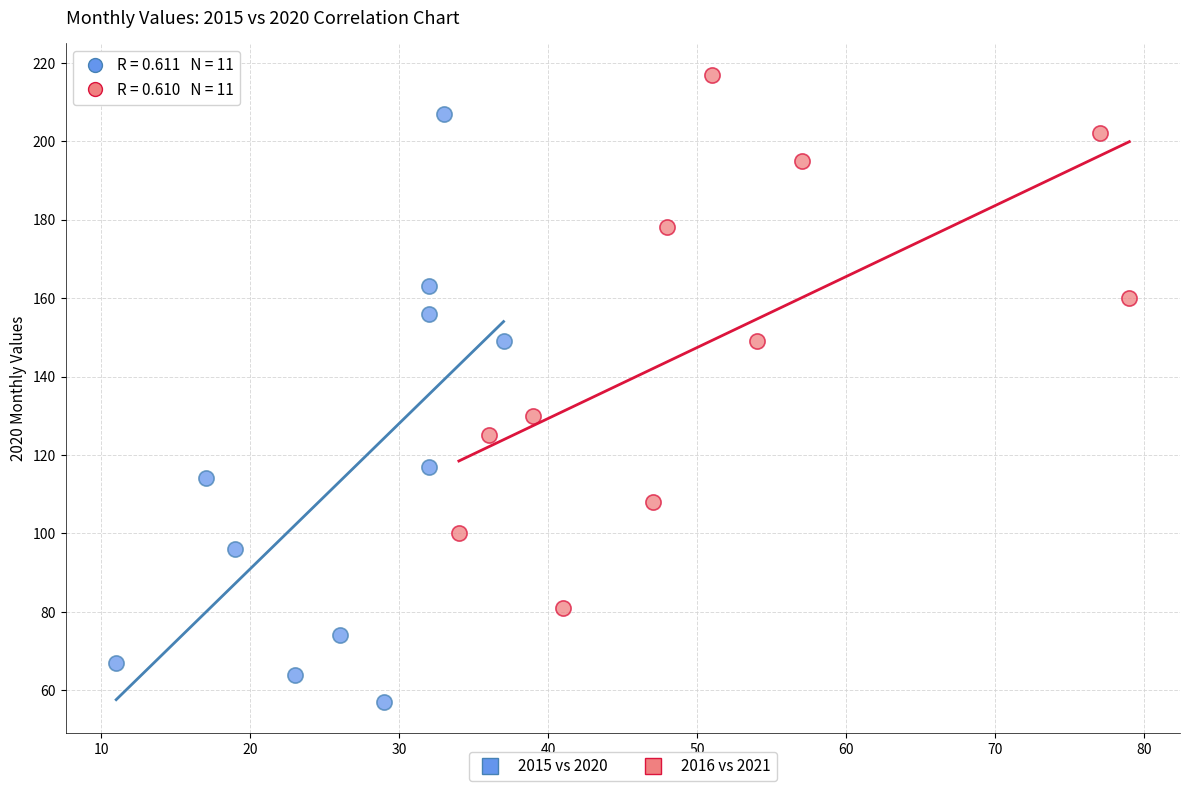

Which series has the widest spread of Y values?

2015 vs 2020